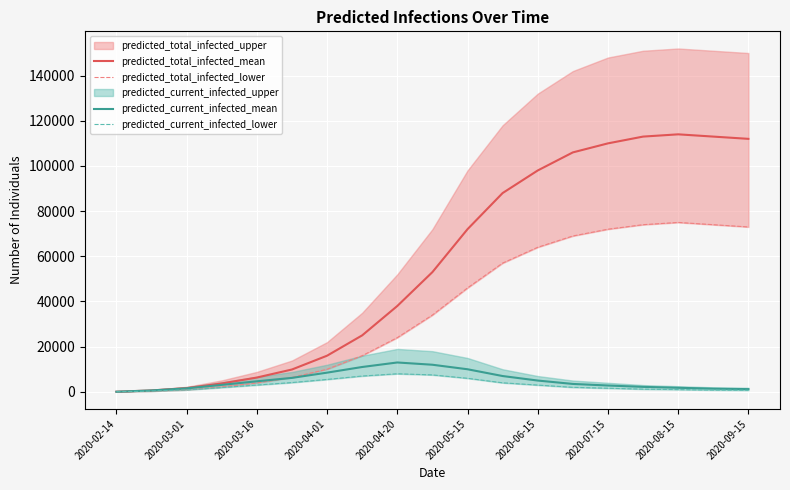

At how many categories does at least one series exceed 22607?

12